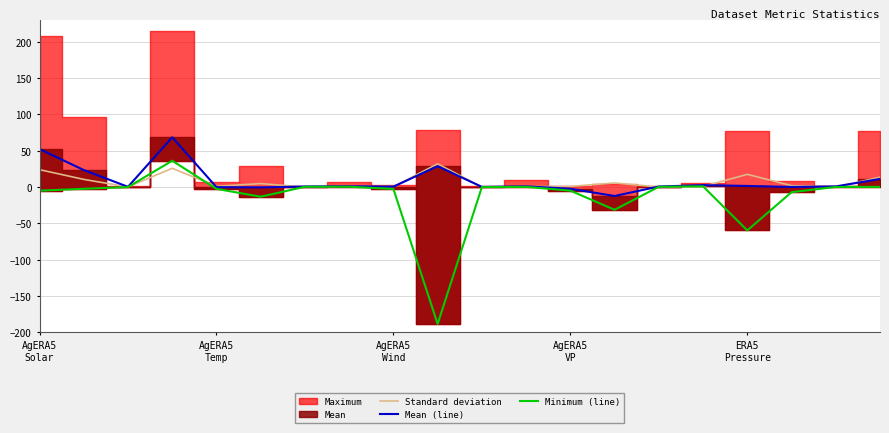

What is the highest value of the Standard deviation series?

32.0